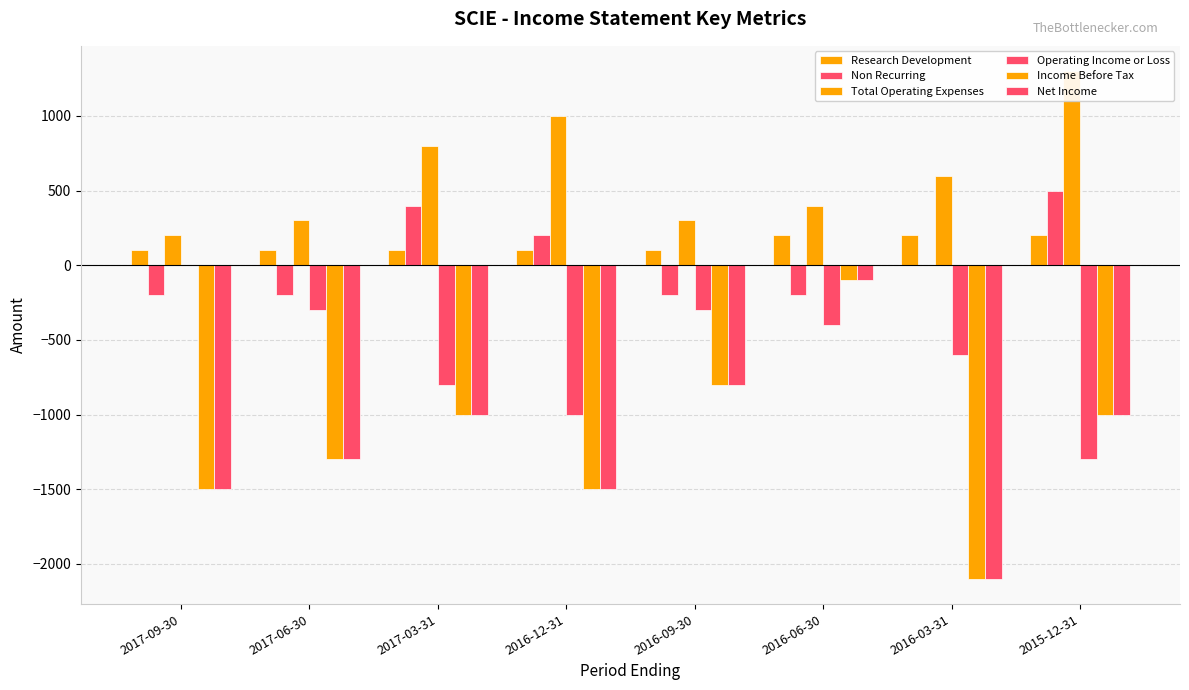

How many bars are there in total?

48